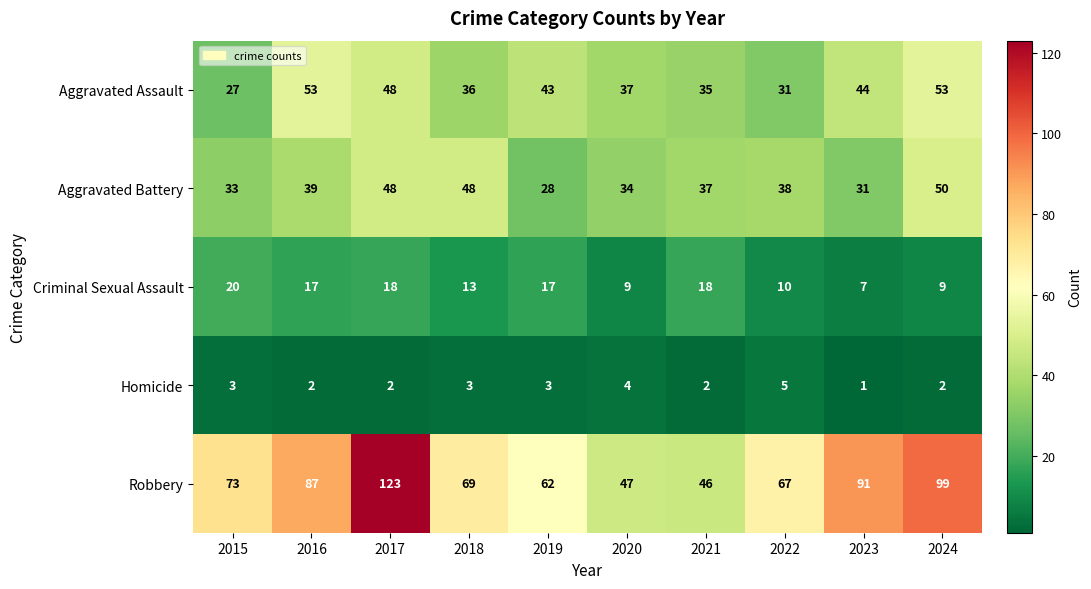

What is the sum of the Robbery values at 2019 and 2015?

135